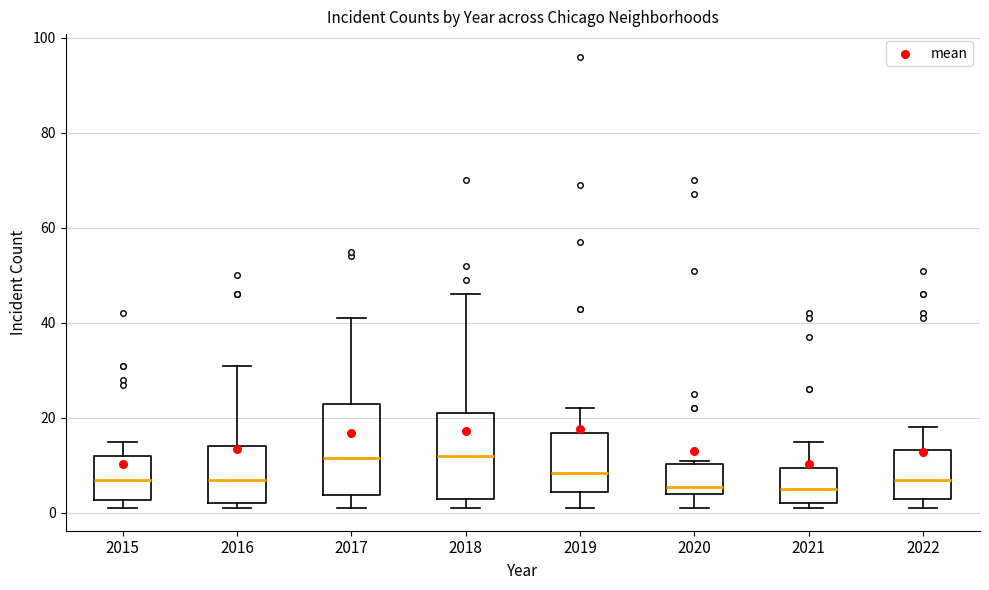

Reading left to right, read every box against the y-axis: the position of its median line, the range the box covers, and the ends of its whiskers. The values are not printed on the chart, so give them approximately, as read against the axis.

2015: median 8, box 2 to 12, whiskers 2 (just below the box's lower edge) to 16
2016: median 8, box 2 to 14, whiskers 2 (just below the box's lower edge) to 32
2017: median 12, box 4 to 24, whiskers 2 to 42
2018: median 12, box 4 to 22, whiskers 2 to 46
2019: median 8, box 4 to 16, whiskers 2 to 22
2020: median 6, box 4 to 10, whiskers 2 to 12
2021: median 6, box 2 to 10, whiskers 2 (just below the box's lower edge) to 16
2022: median 8, box 4 to 14, whiskers 2 to 18